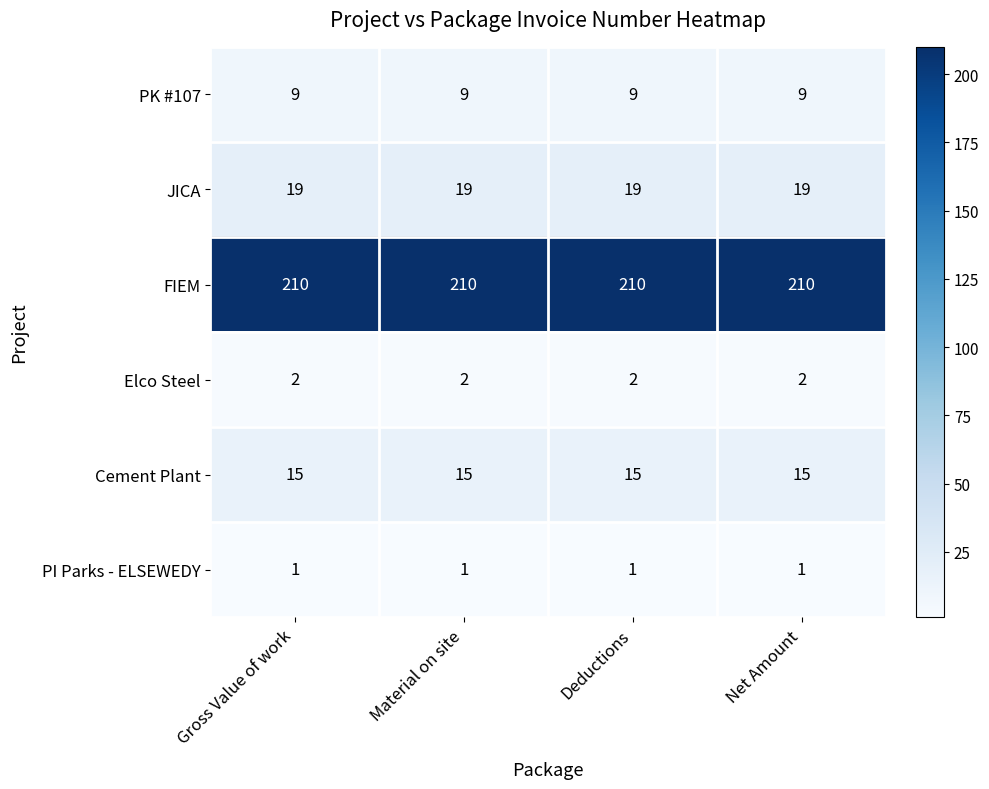

Rank the series at Gross Value of work from lowest to highest value.

PI Parks - ELSEWEDY, Elco Steel, PK #107, Cement Plant, JICA, FIEM